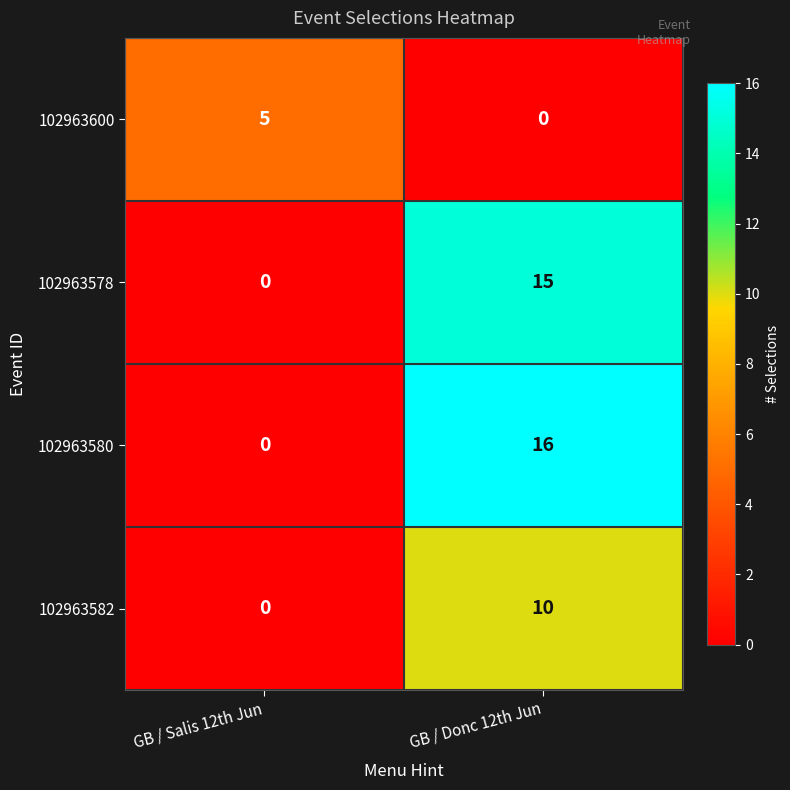

List the labels in order of 102963578 value, largest first.

GB / Donc 12th Jun, GB / Salis 12th Jun